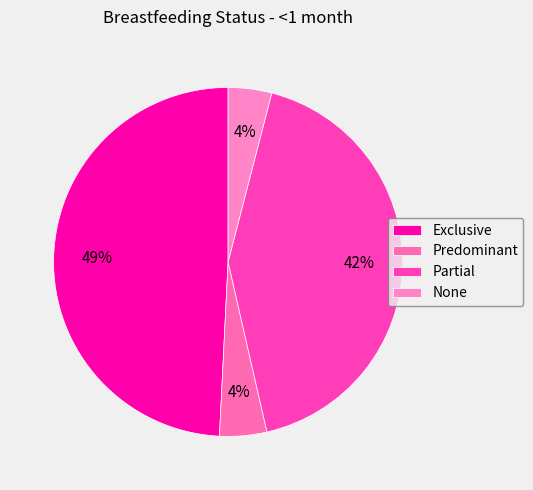

Rank the categories by value from lowest to highest.

None, Predominant, Partial, Exclusive